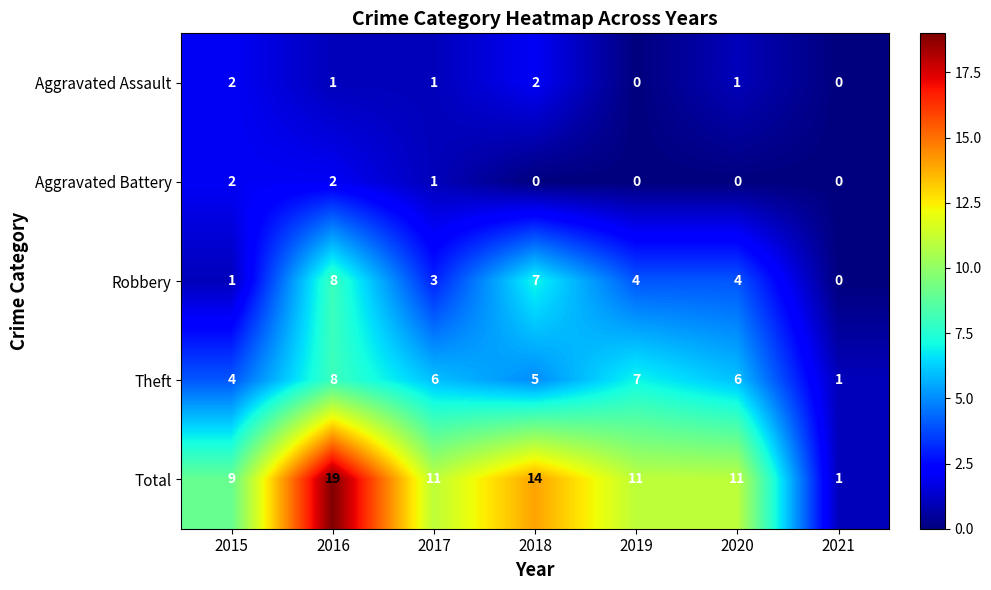

The Total series shows 7 at 2020. True or false?

False